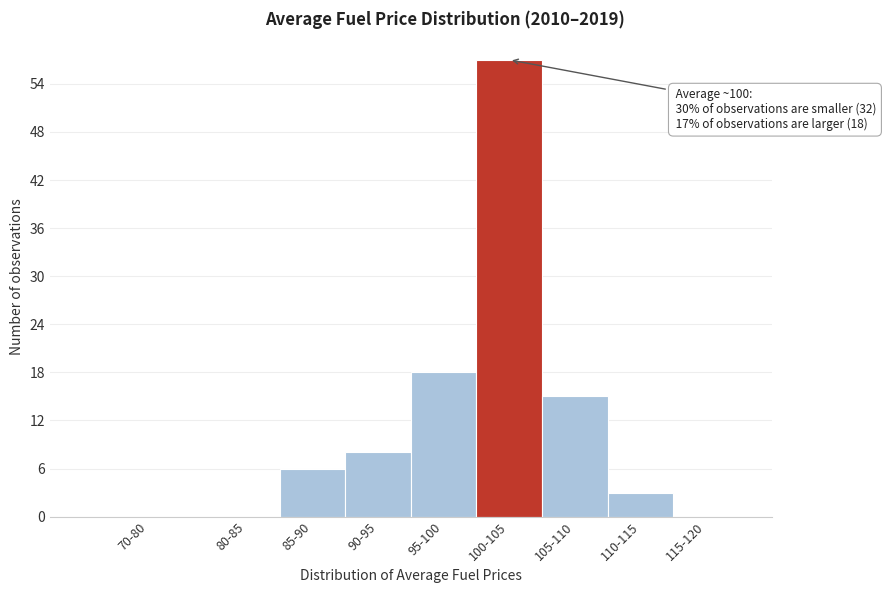

Reading left to right, what are all the values shown in this chart?

70-80=0	80-85=0	85-90=6	90-95=8	95-100=18	100-105=57	105-110=15	110-115=3	115-120=0